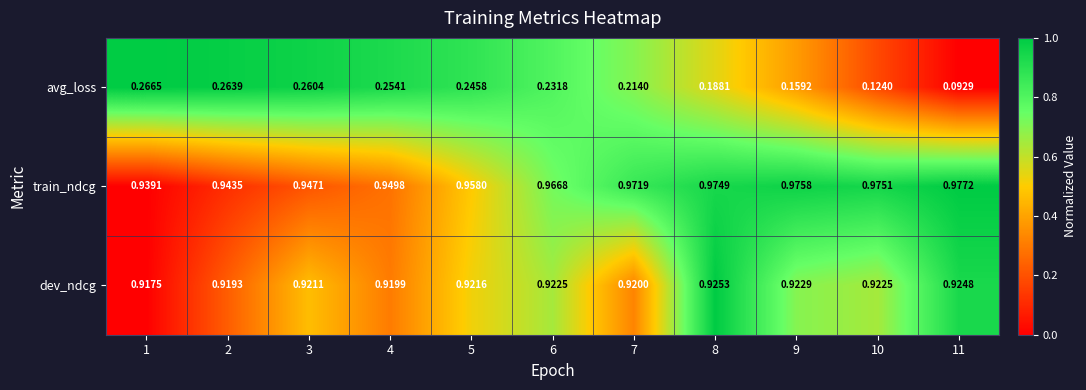

Rank the series at 10 from highest to lowest value.

train_ndcg, dev_ndcg, avg_loss